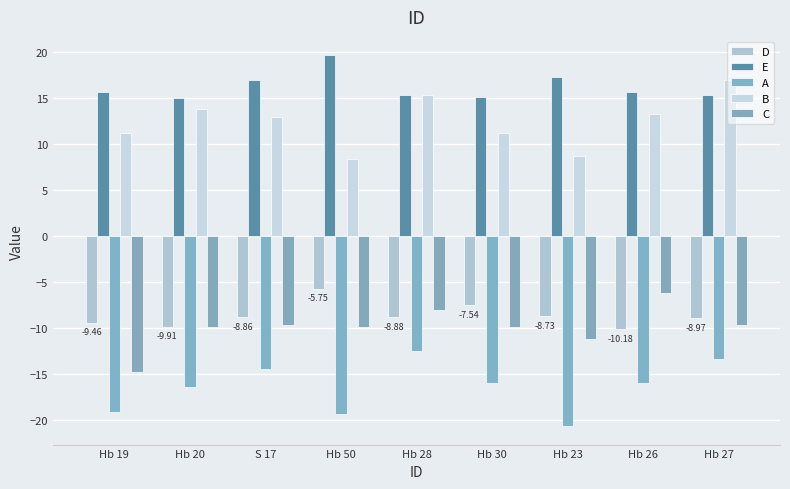

How many distinct data groups are displayed?

5